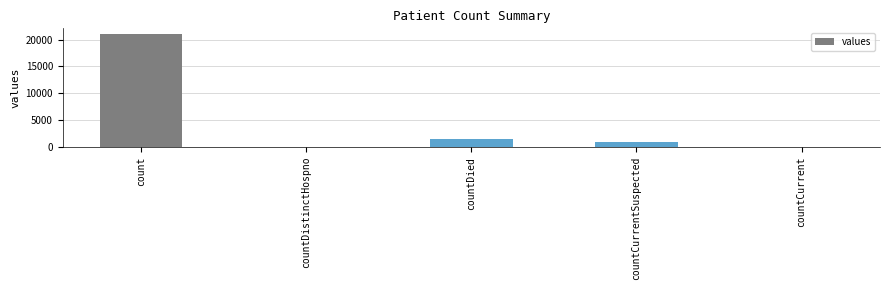

Reading left to right, transcribe all the data shown in this chart.

count=21050	countDistinctHospno=0	countDied=1405	countCurrentSuspected=1006	countCurrent=0